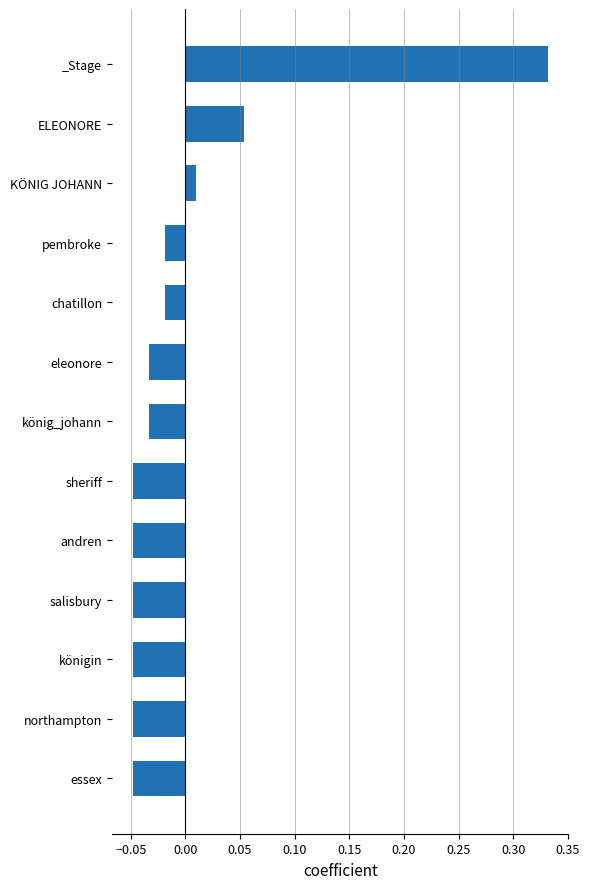

Where is the data nearest to the value 0?

KÖNIG JOHANN